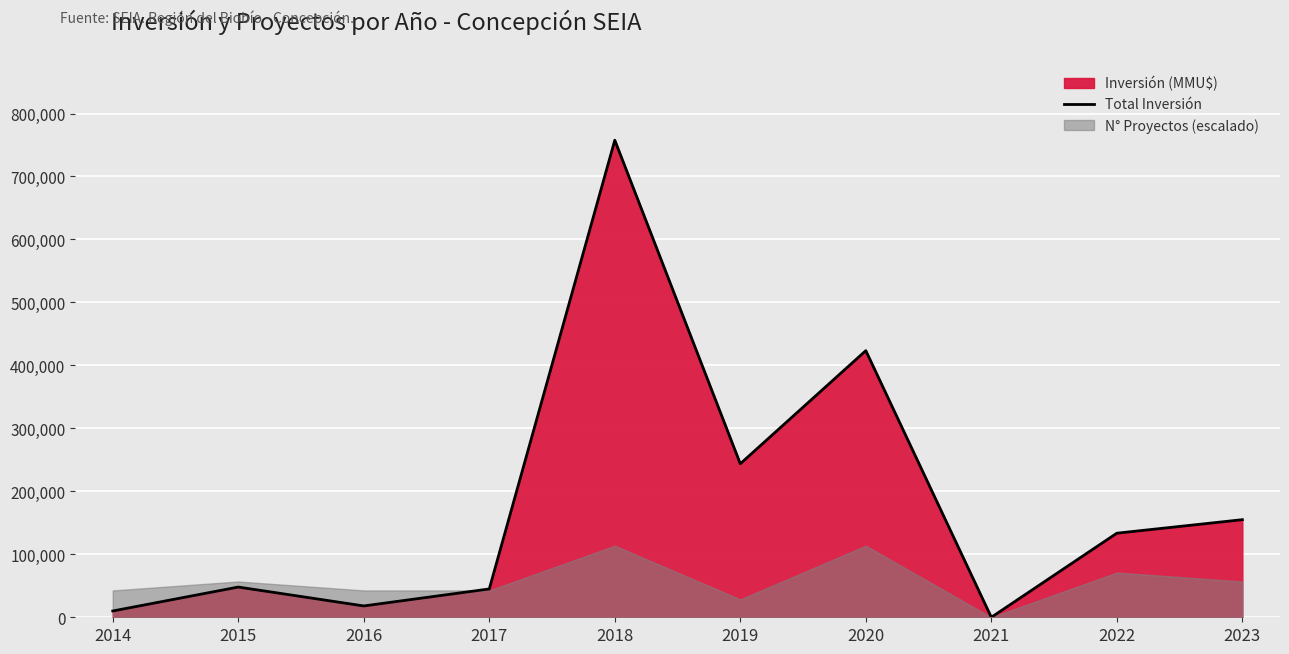

What is the approximate value at 2017, to the nearest 100?

45000